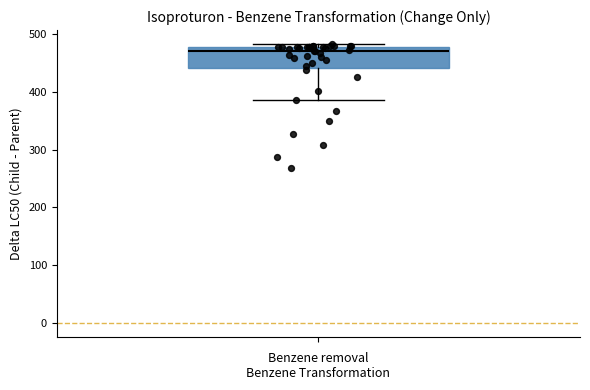

Transcribe this box plot: give where the median line is, the range the box spans, and where the two whiskers end, as read against the y-axis. The values are not printed on the chart, so give them approximately, as read against the axis.

median 470, box 440 to 480, whiskers 390 to 480 (just above the box's upper edge)